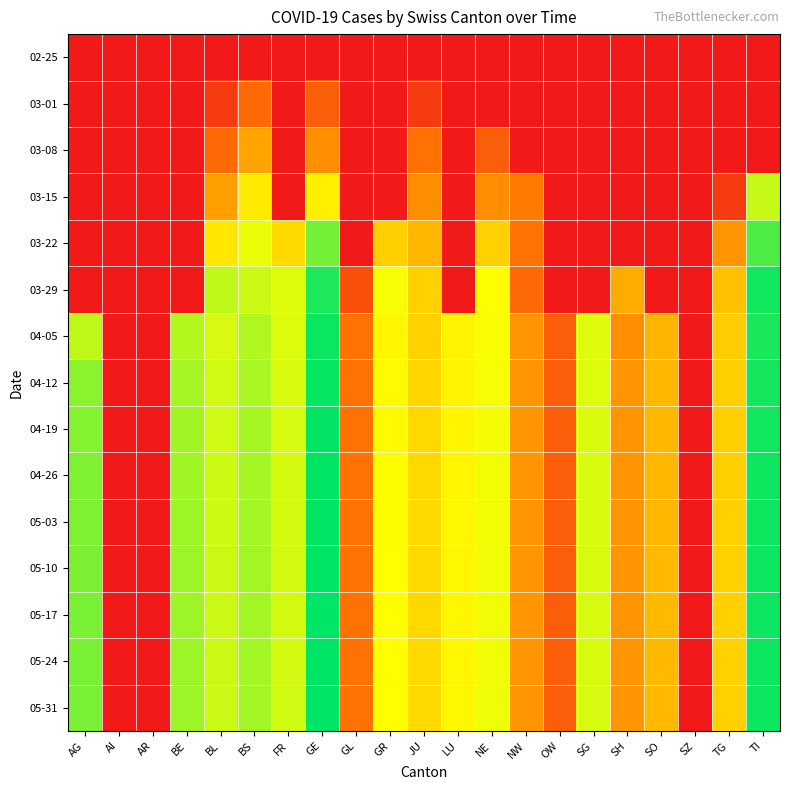

At GE, list the series in order from largest to smallest.

05-31, 05-24, 05-17, 05-10, 05-03, 04-26, 04-19, 04-12, 04-05, 03-29, 03-22, 03-15, 03-08, 03-01, 02-25